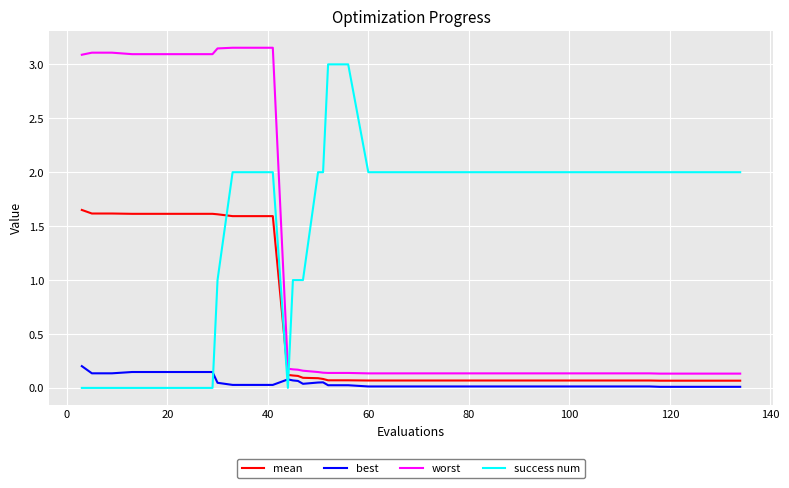

After their last crossing, which series has the higher values: mean or success num?

success num